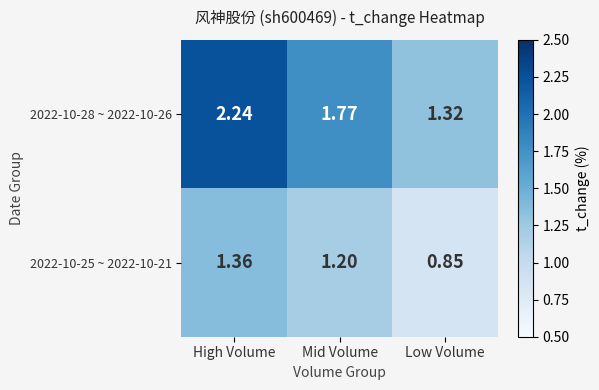

Which category has the lowest value across all series?

Low Volume